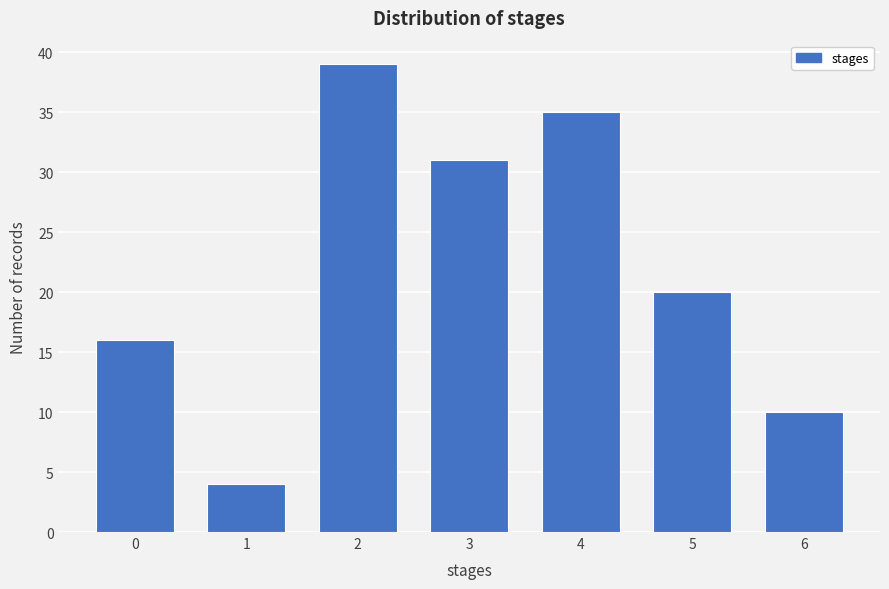

Reading left to right, list all the values displayed in this chart.

0=16	1=4	2=39	3=31	4=35	5=20	6=10